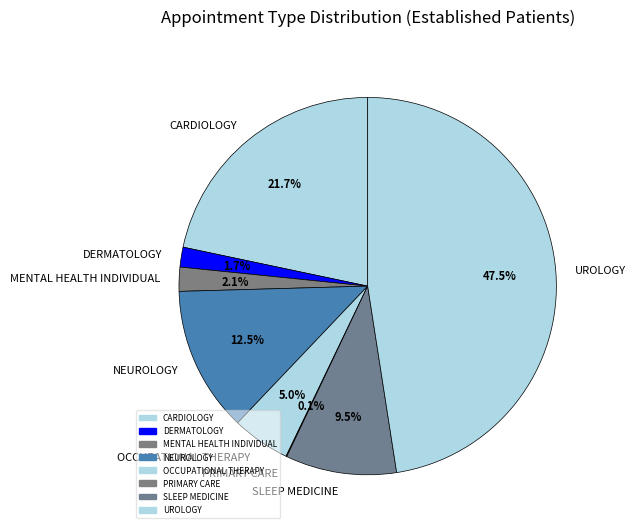

The SLEEP MEDICINE slice represents 21% of the pie. True or false?

False